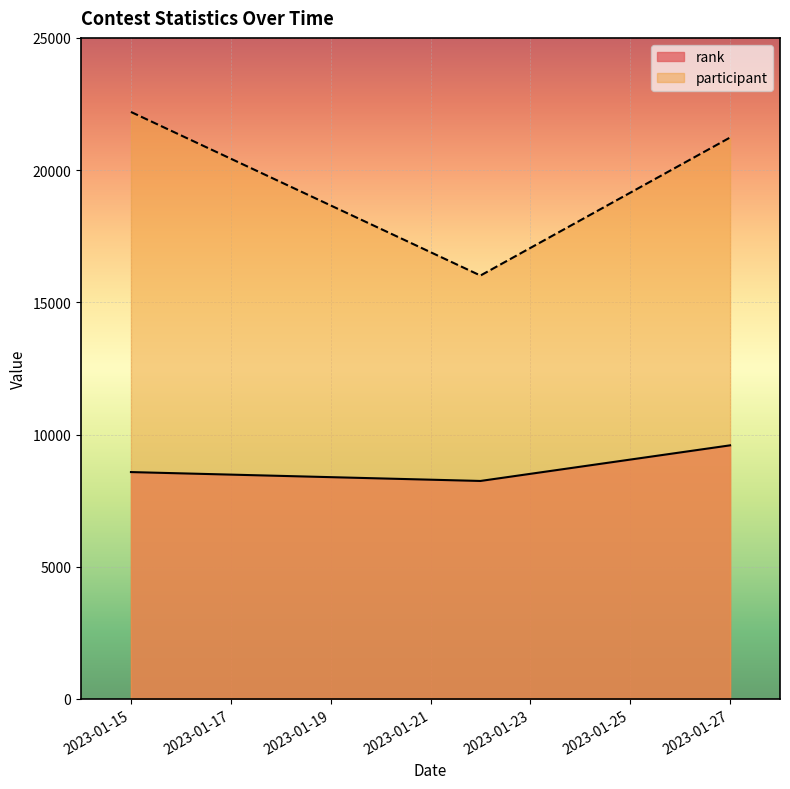

Where is participant nearest to the value 19105?

2023-01-27